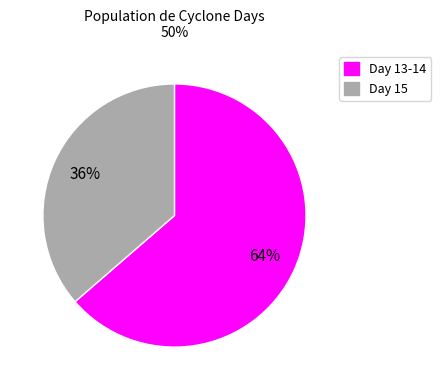

Does any single category account for the majority?

Yes